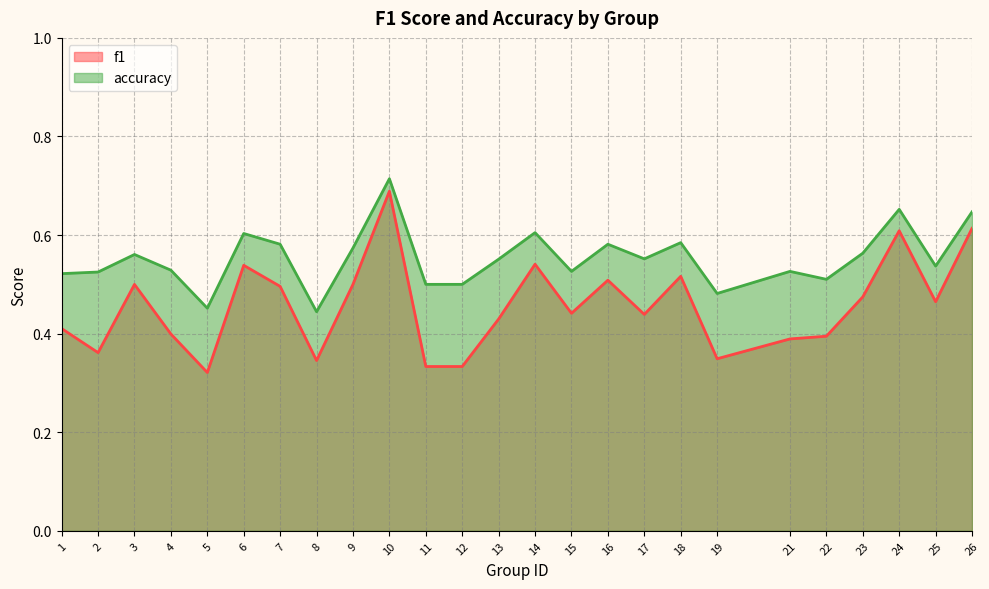

Which series changed the most between 11 and 23?

f1